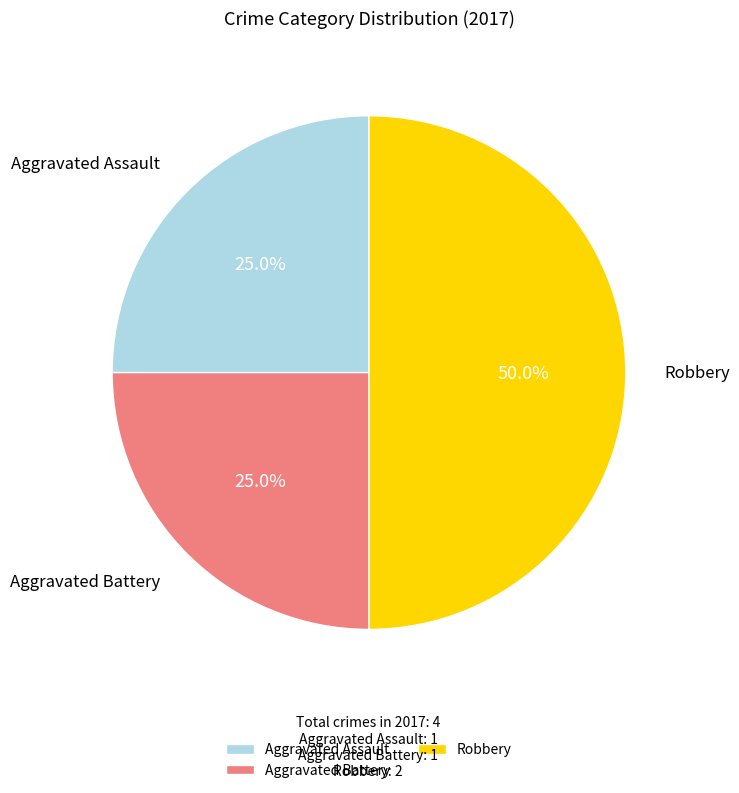

What is the ratio of the value at Aggravated Battery to the value at Aggravated Assault?

1.0